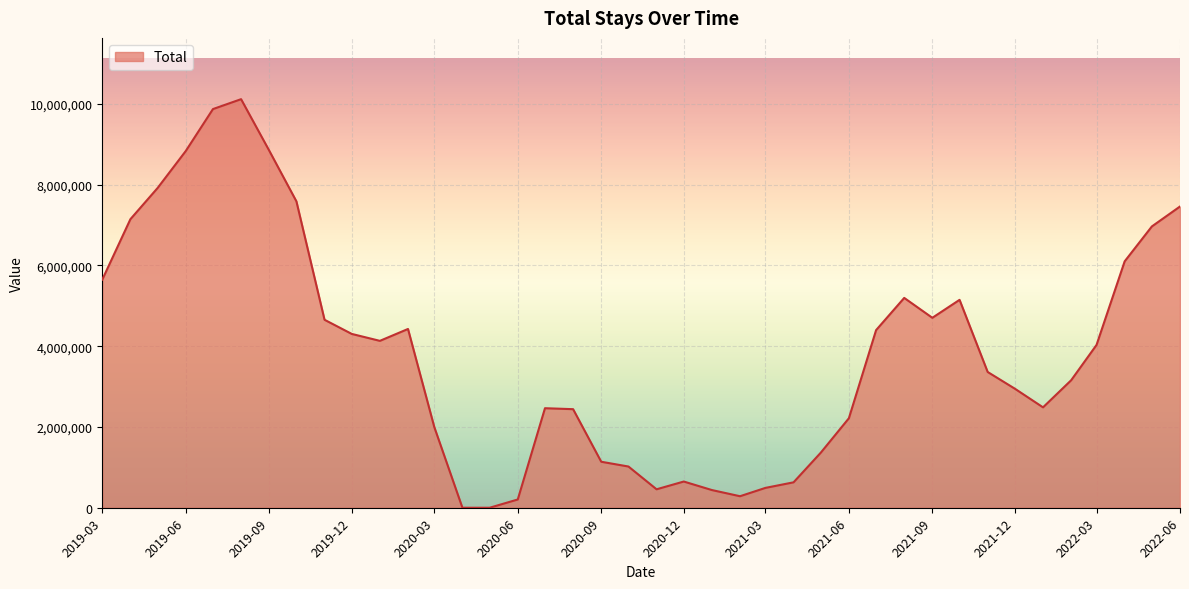

Does the chart have visible grid lines?

Yes